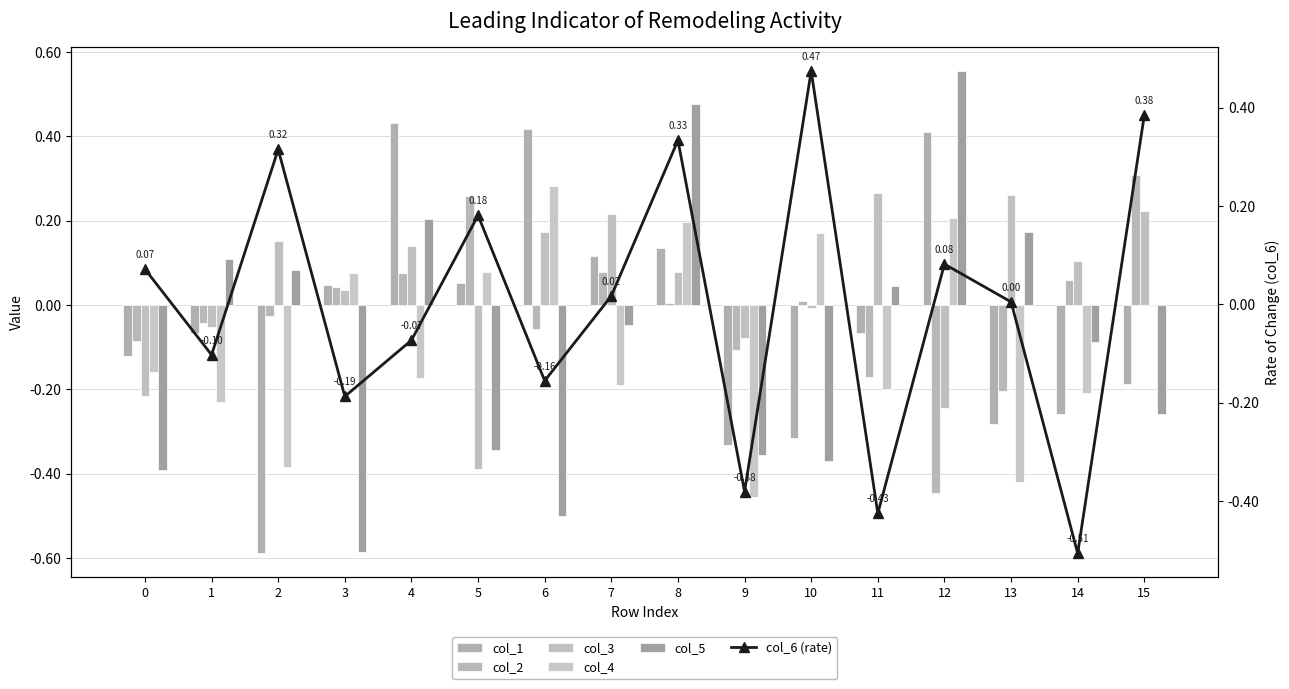

Is it true that col_3 equals 0.1 at 7?

False